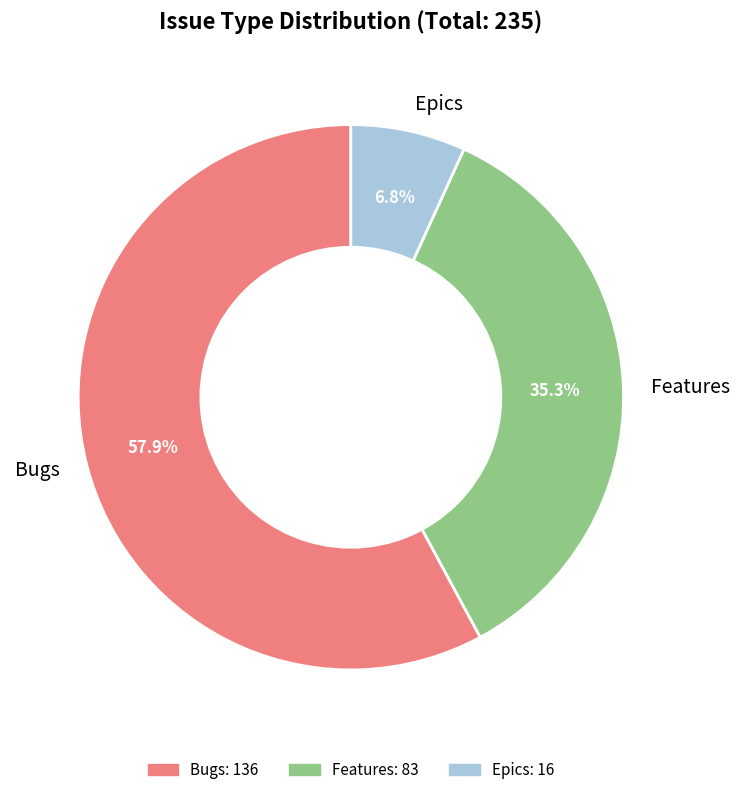

Does Bugs represent more than half of the total?

Yes